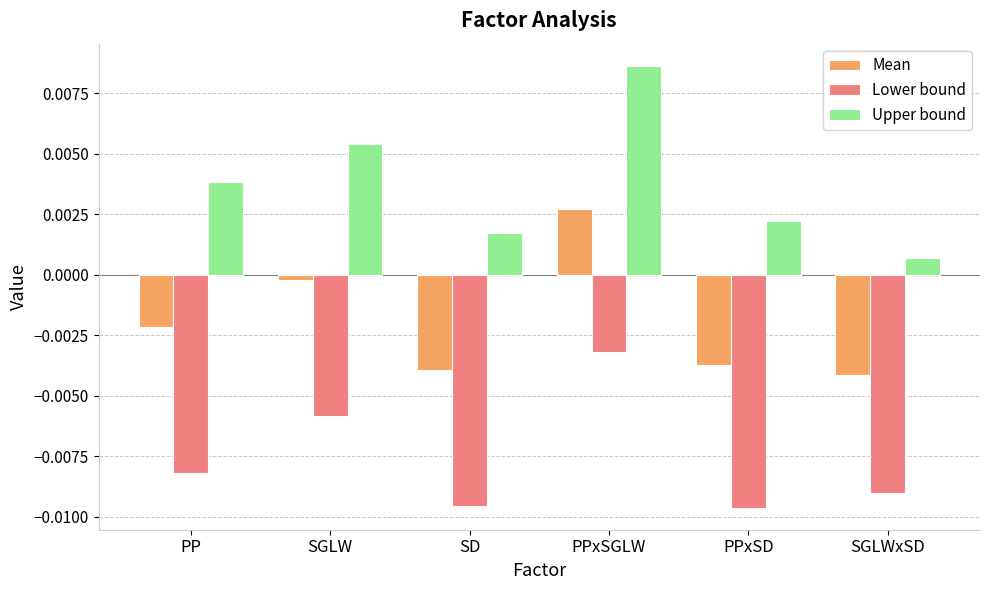

Which category has the highest value across all series?

PPxSGLW